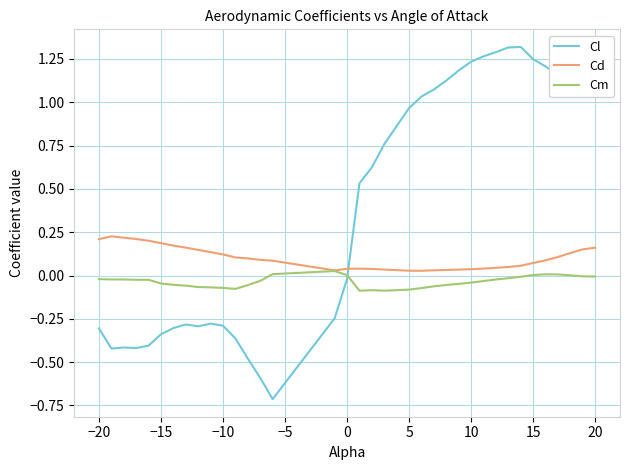

What is the minimum value for Cl?

-0.7